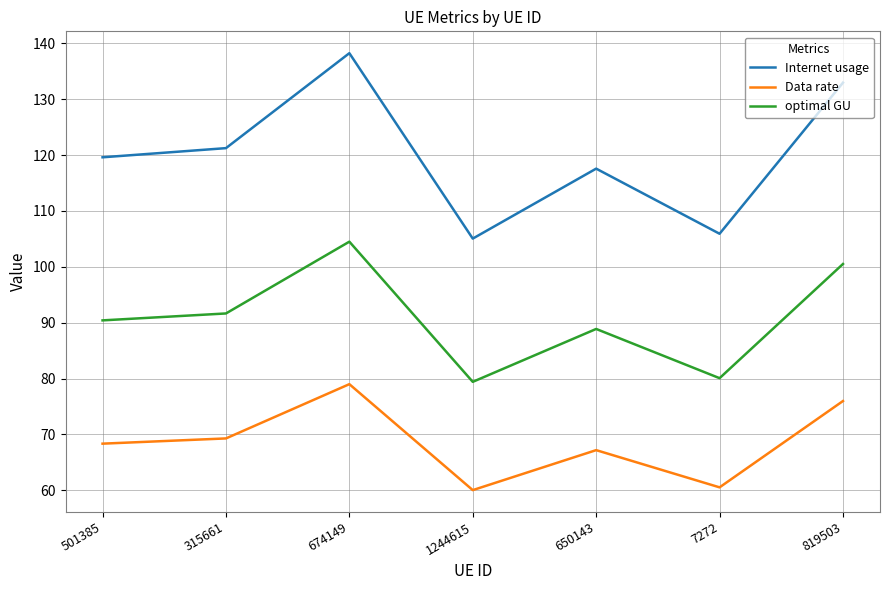

Rank the series at 674149 from highest to lowest value.

Internet usage, optimal GU, Data rate